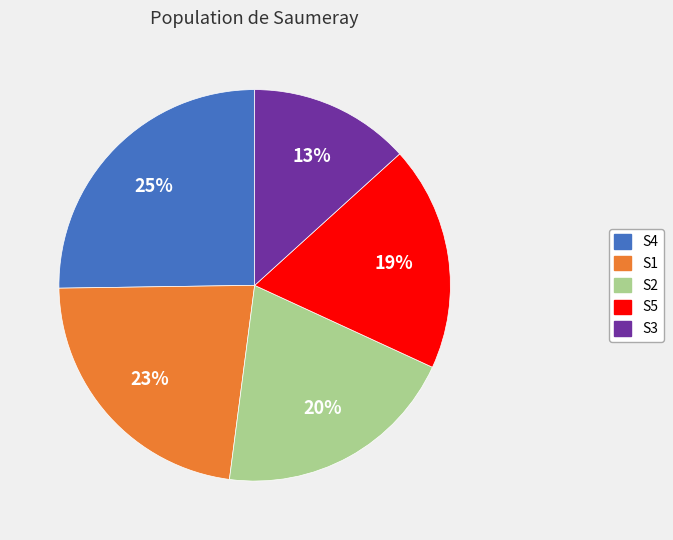

Is it true that S2 is 20% of the pie?

True